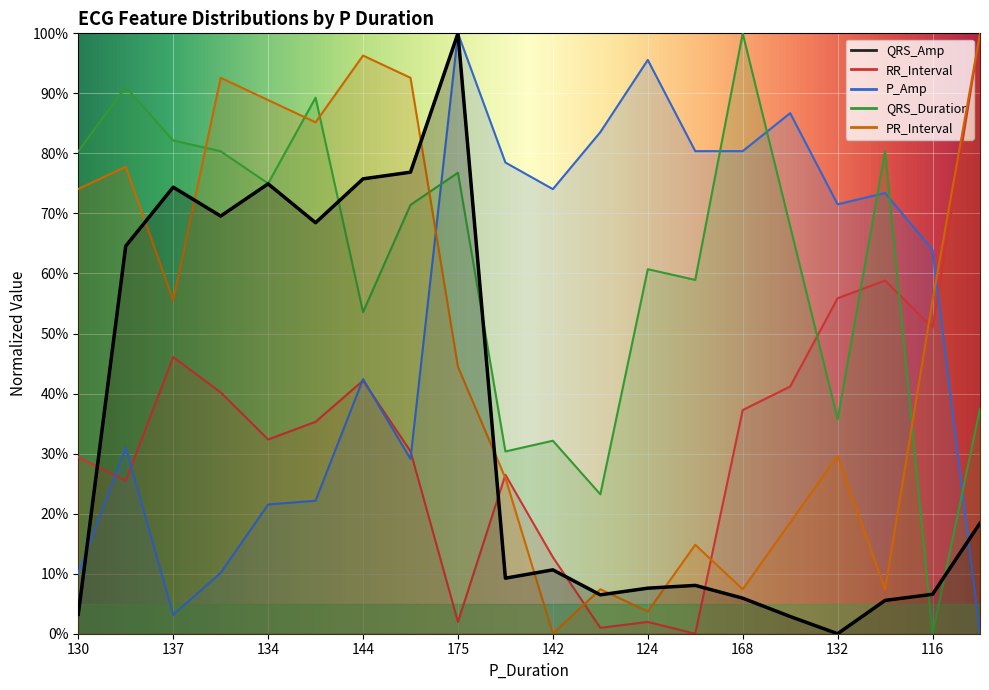

What is the spread (max minus min) of values at 132?

71.5